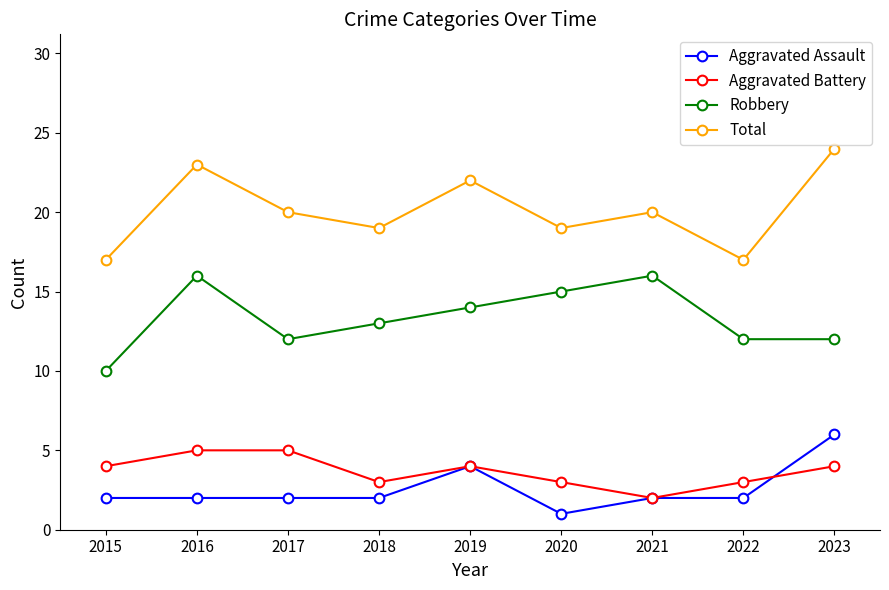

What is the average value of the Aggravated Battery series?

4